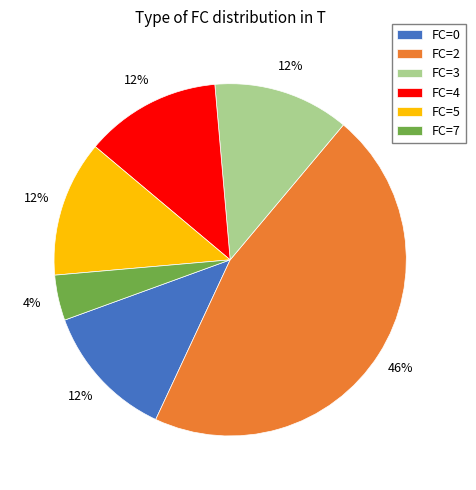

What is the ratio of the value at FC=4 to the value at FC=2?

0.3